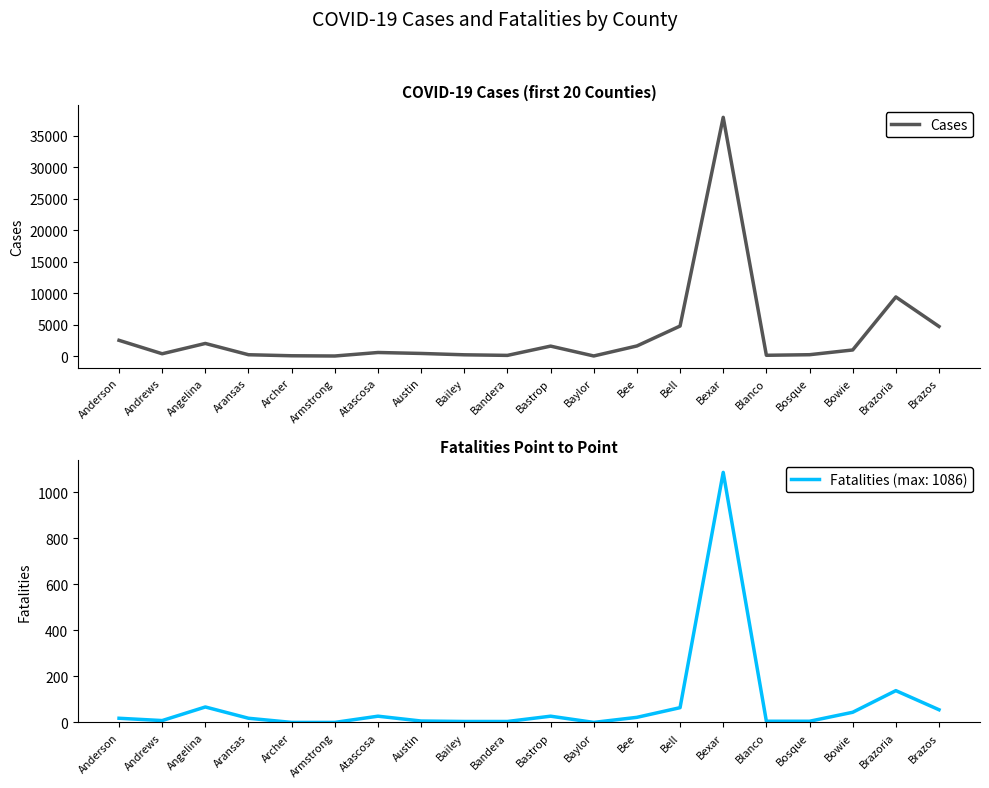

Reading right to left, extract all data points from this chart.

Cases: Brazos=4703	Brazoria=9389	Bowie=969	Bosque=216	Blanco=125	Bexar=37919	Bell=4768	Bee=1605	Baylor=16	Bastrop=1582	Bandera=109	Bailey=202	Austin=417	Atascosa=568	Armstrong=11	Archer=49	Aransas=212	Angelina=2005	Andrews=367	Anderson=2502
Fatalities: Brazos=55	Brazoria=138	Bowie=44	Bosque=5	Blanco=5	Bexar=1086	Bell=64	Bee=22	Baylor=0	Bastrop=27	Bandera=4	Bailey=4	Austin=6	Atascosa=27	Armstrong=0	Archer=0	Aransas=18	Angelina=67	Andrews=8	Anderson=18